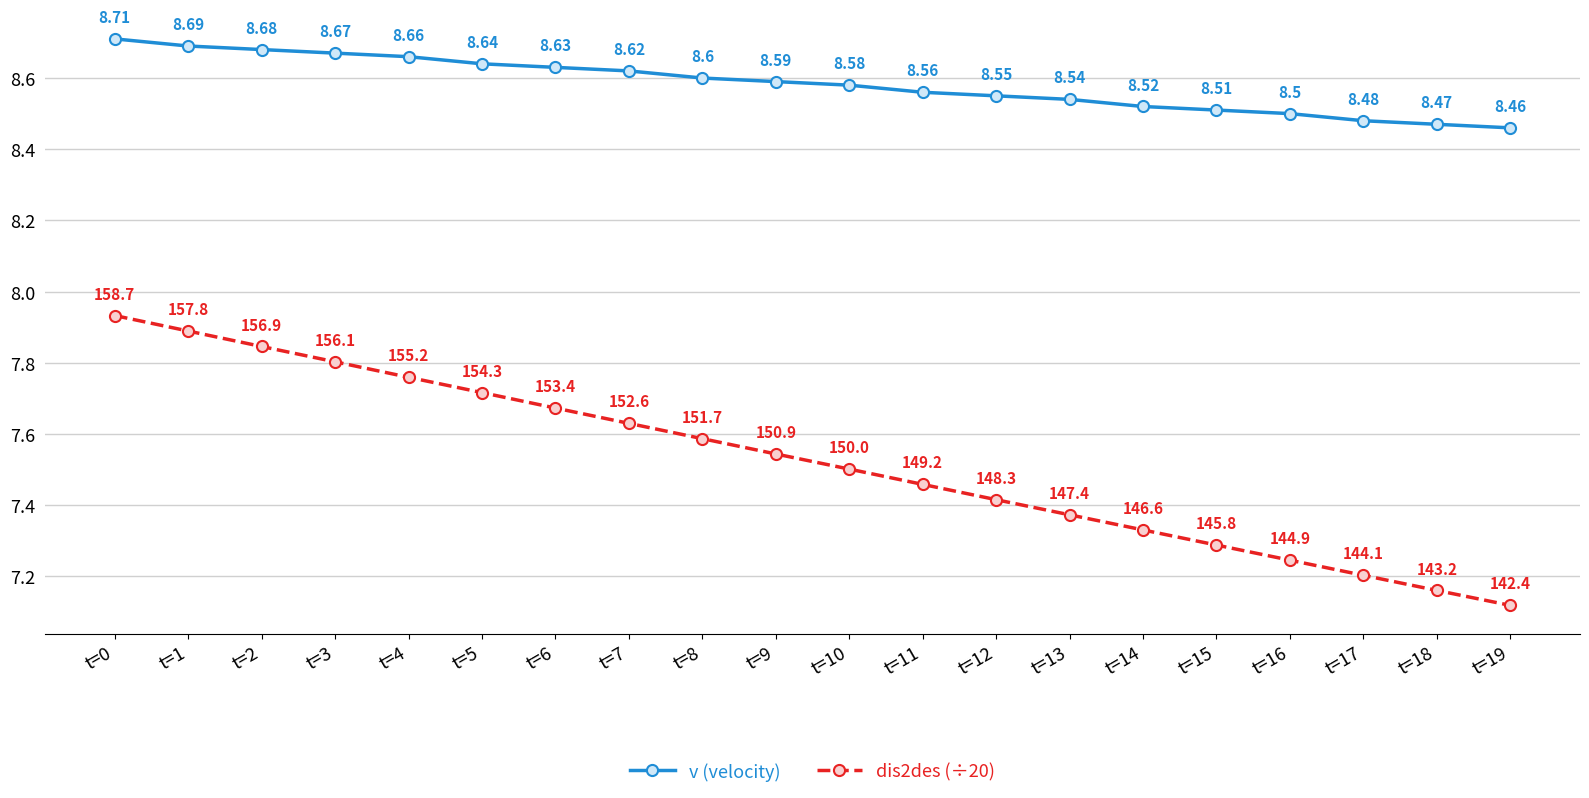

Is it true that dis2des (÷20) equals 7.2 at t=17?

True